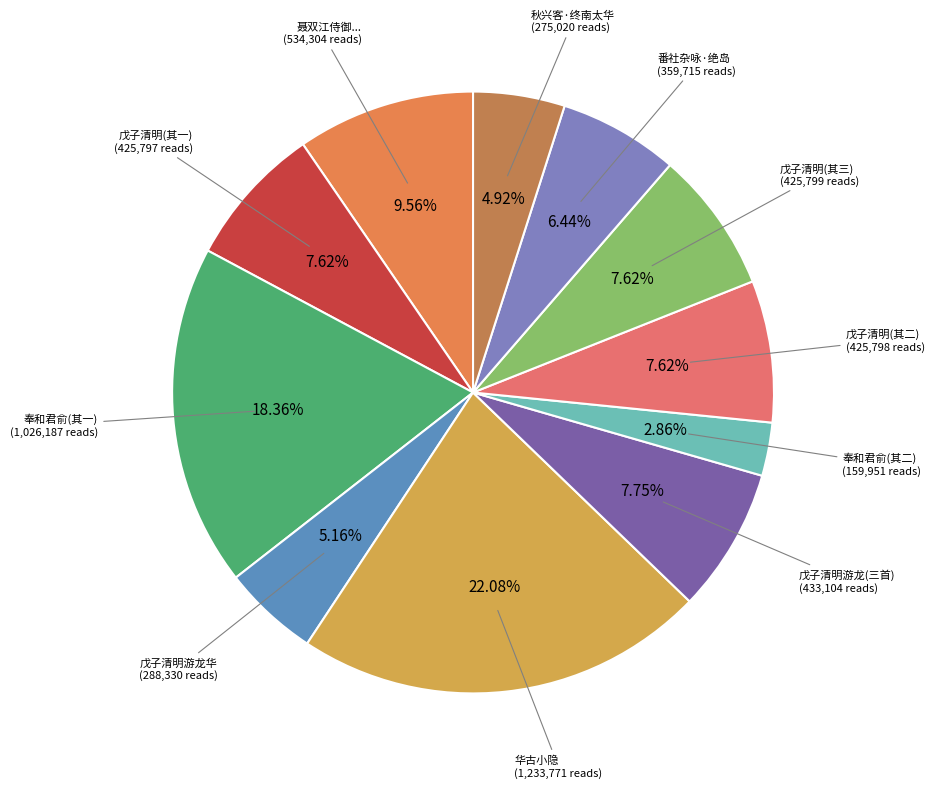

How many slices are in this pie chart?

11